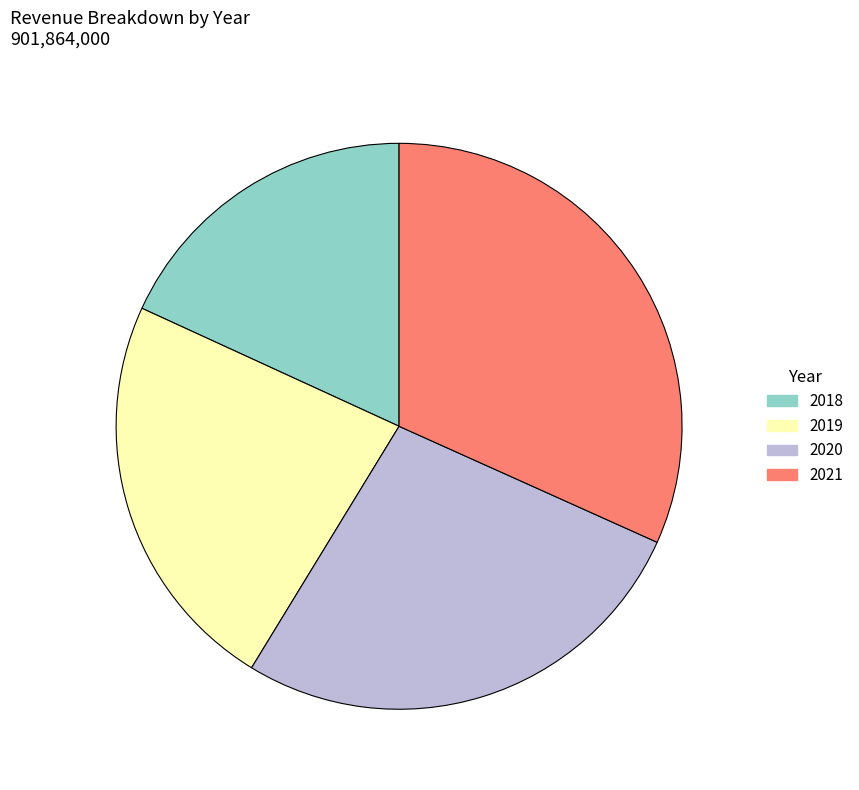

Does 2020 represent more than half of the total?

No